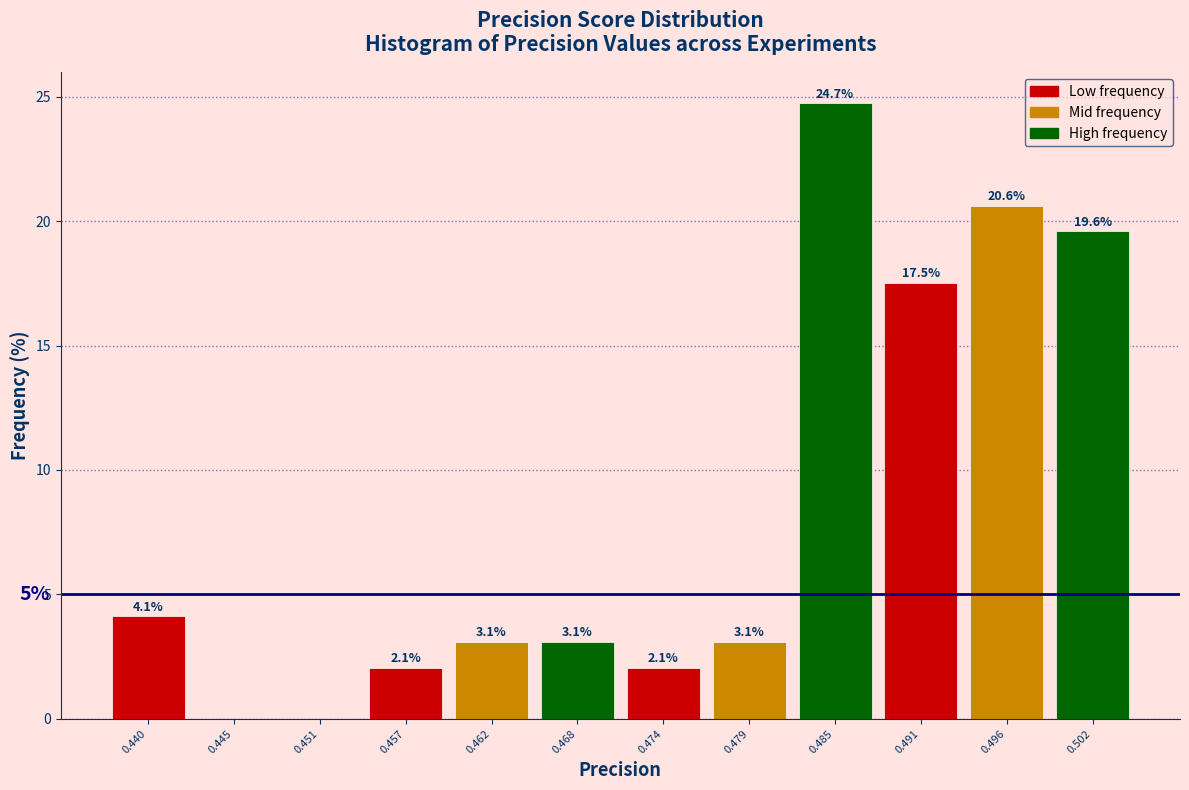

Which range on the x-axis has the tallest bar?

0.482 to 0.488